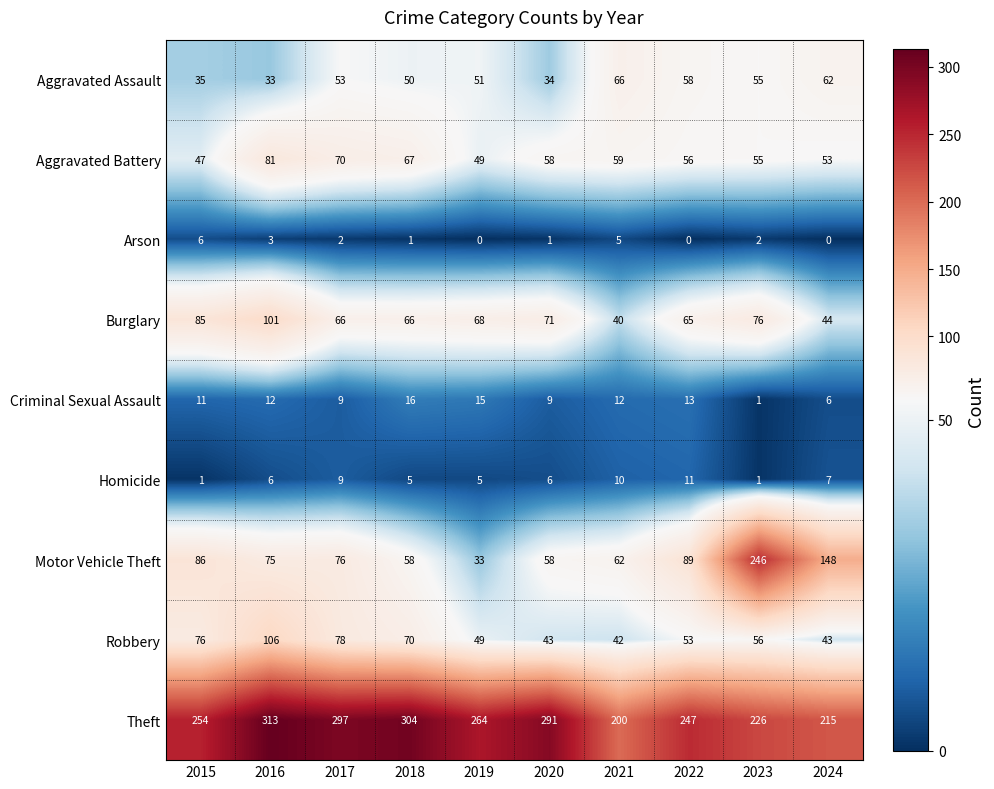

At how many categories does at least one series exceed 101?

10